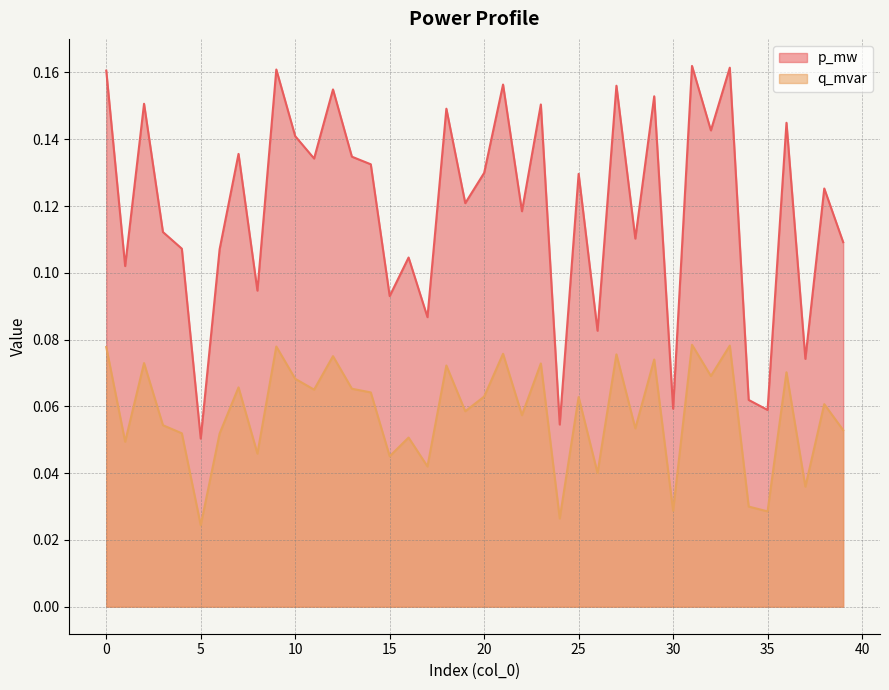

Reading left to right, extract all data points from this chart.

p_mw: 0=0.2	1=0.1	2=0.2	3=0.1	4=0.1	5=0.1	6=0.1	7=0.1	8=0.1	9=0.2	10=0.1	11=0.1	12=0.2	13=0.1	14=0.1	15=0.1	16=0.1	17=0.1	18=0.1	19=0.1	20=0.1	21=0.2	22=0.1	23=0.2	24=0.1	25=0.1	26=0.1	27=0.2	28=0.1	29=0.2	30=0.1	31=0.2	32=0.1	33=0.2	34=0.1	35=0.1	36=0.1	37=0.1	38=0.1	39=0.1
q_mvar: 0=0.1	1=0.0	2=0.1	3=0.1	4=0.1	5=0.0	6=0.1	7=0.1	8=0.0	9=0.1	10=0.1	11=0.1	12=0.1	13=0.1	14=0.1	15=0.0	16=0.1	17=0.0	18=0.1	19=0.1	20=0.1	21=0.1	22=0.1	23=0.1	24=0.0	25=0.1	26=0.0	27=0.1	28=0.1	29=0.1	30=0.0	31=0.1	32=0.1	33=0.1	34=0.0	35=0.0	36=0.1	37=0.0	38=0.1	39=0.1